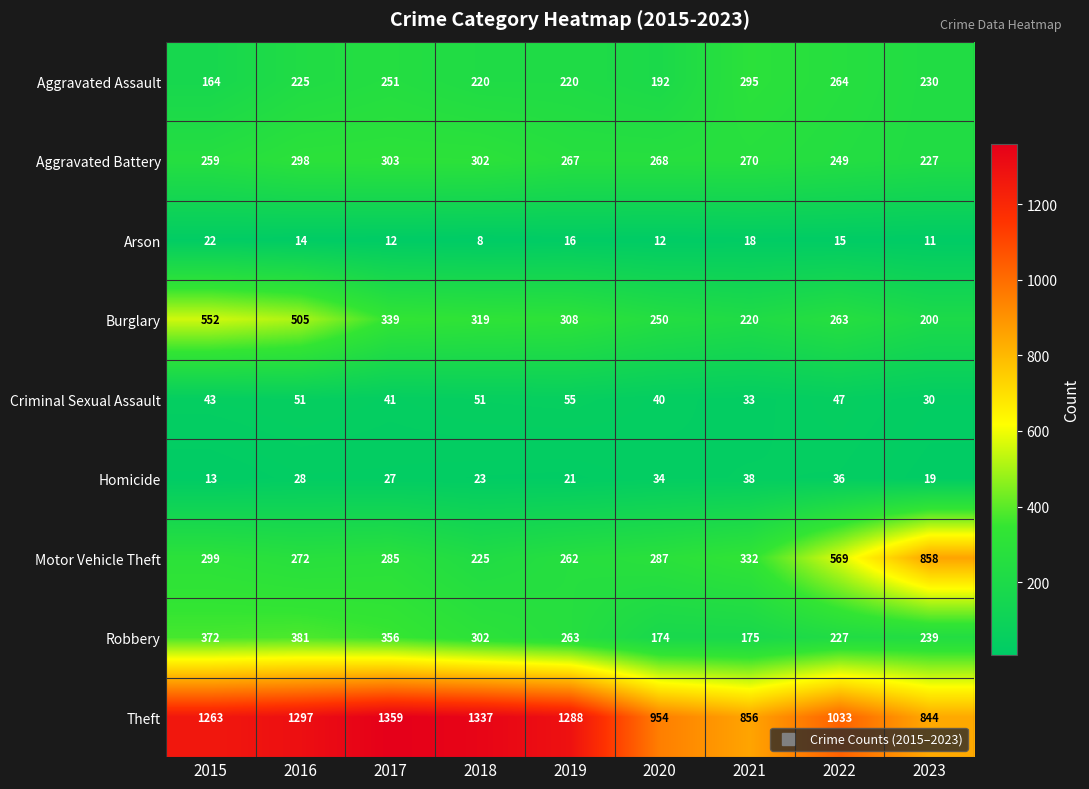

What is the difference between the maximum and minimum values in the Theft series?

515